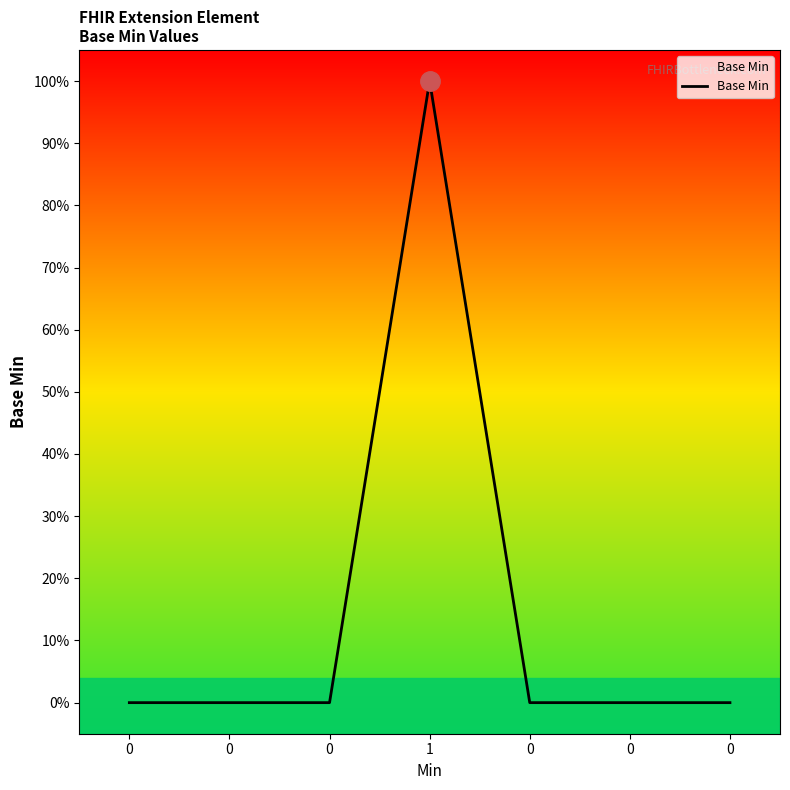

Does the chart have visible grid lines?

No